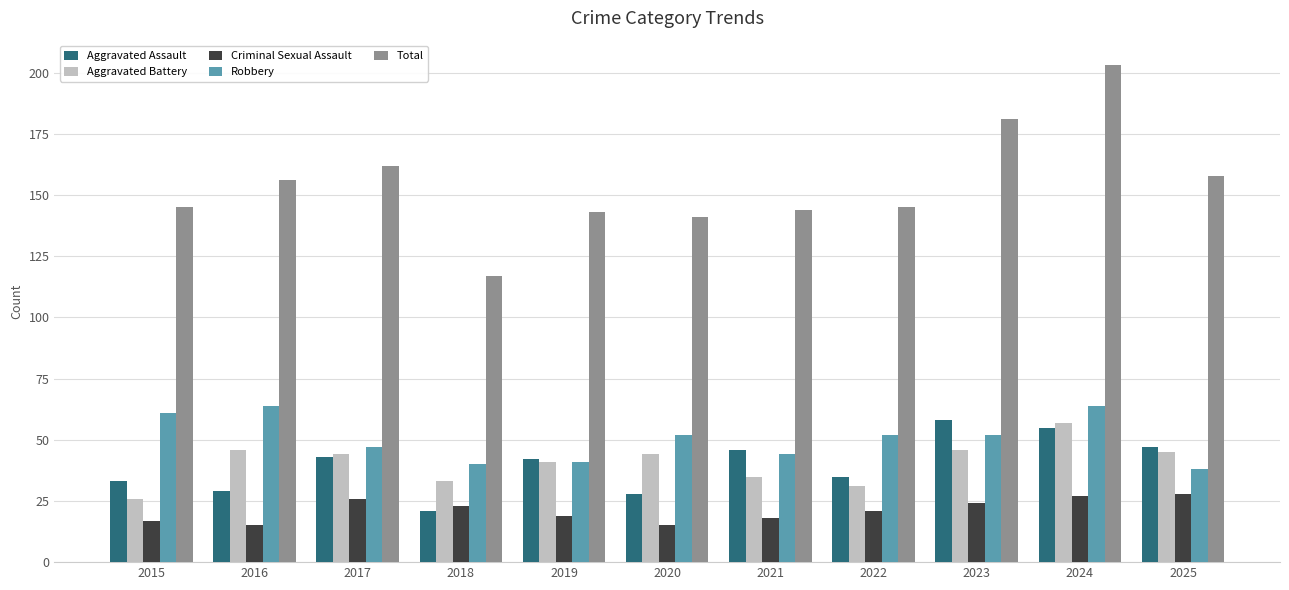

What is the total value across all series at 2023?

361